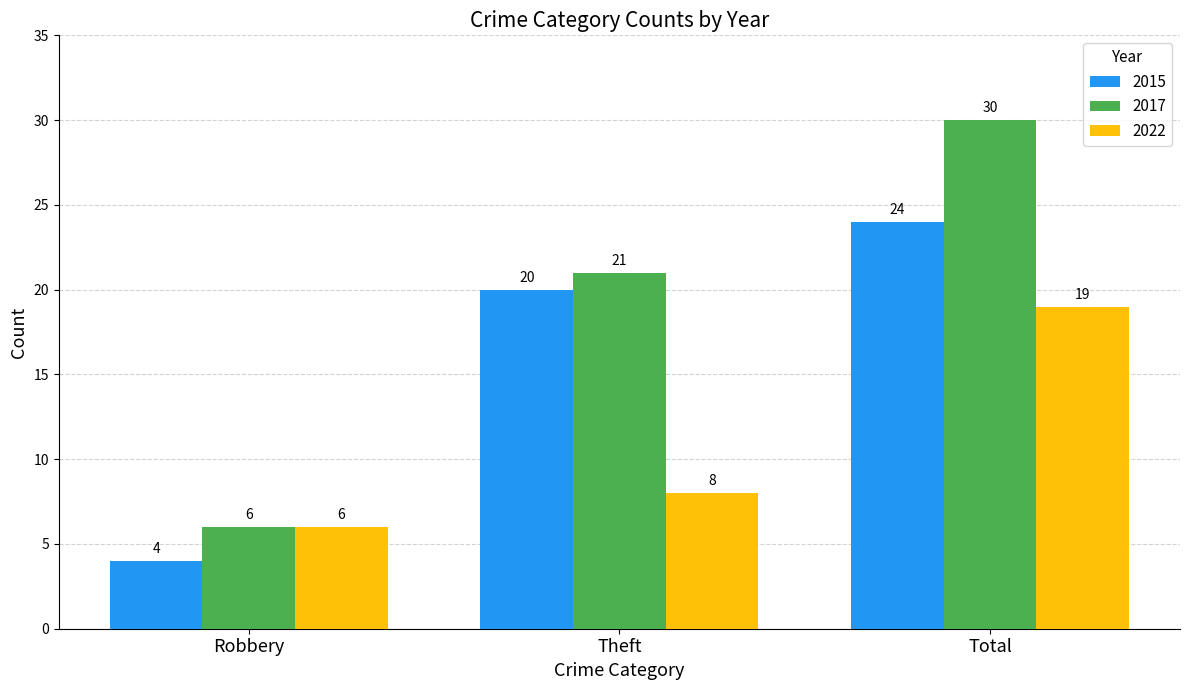

Where is 2015 nearest to the value 14?

Theft